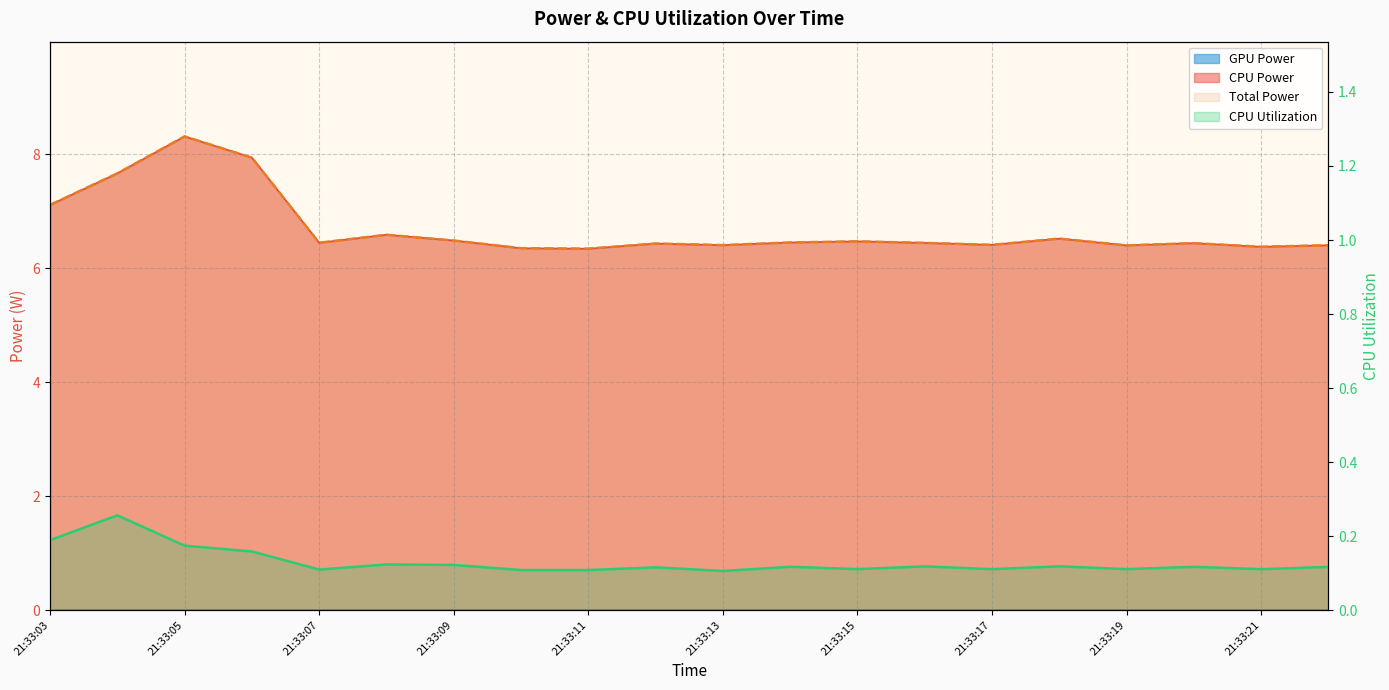

List the series in order of their peak value, lowest first.

CPU Utilization, Total Power, CPU Power